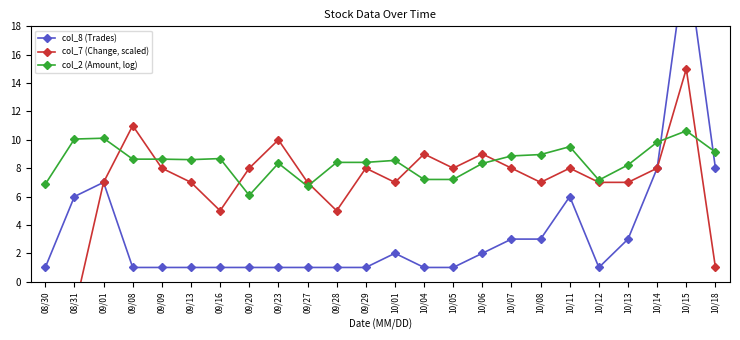

What are all the series names shown in the legend?

col_8 (Trades), col_7 (Change, scaled), col_2 (Amount, log)